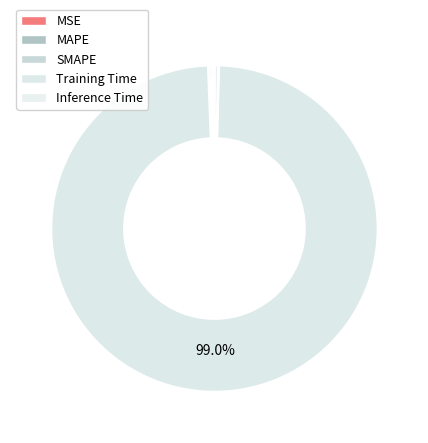

To the nearest percent, what is the difference between the largest and smallest slice percentages?

99%